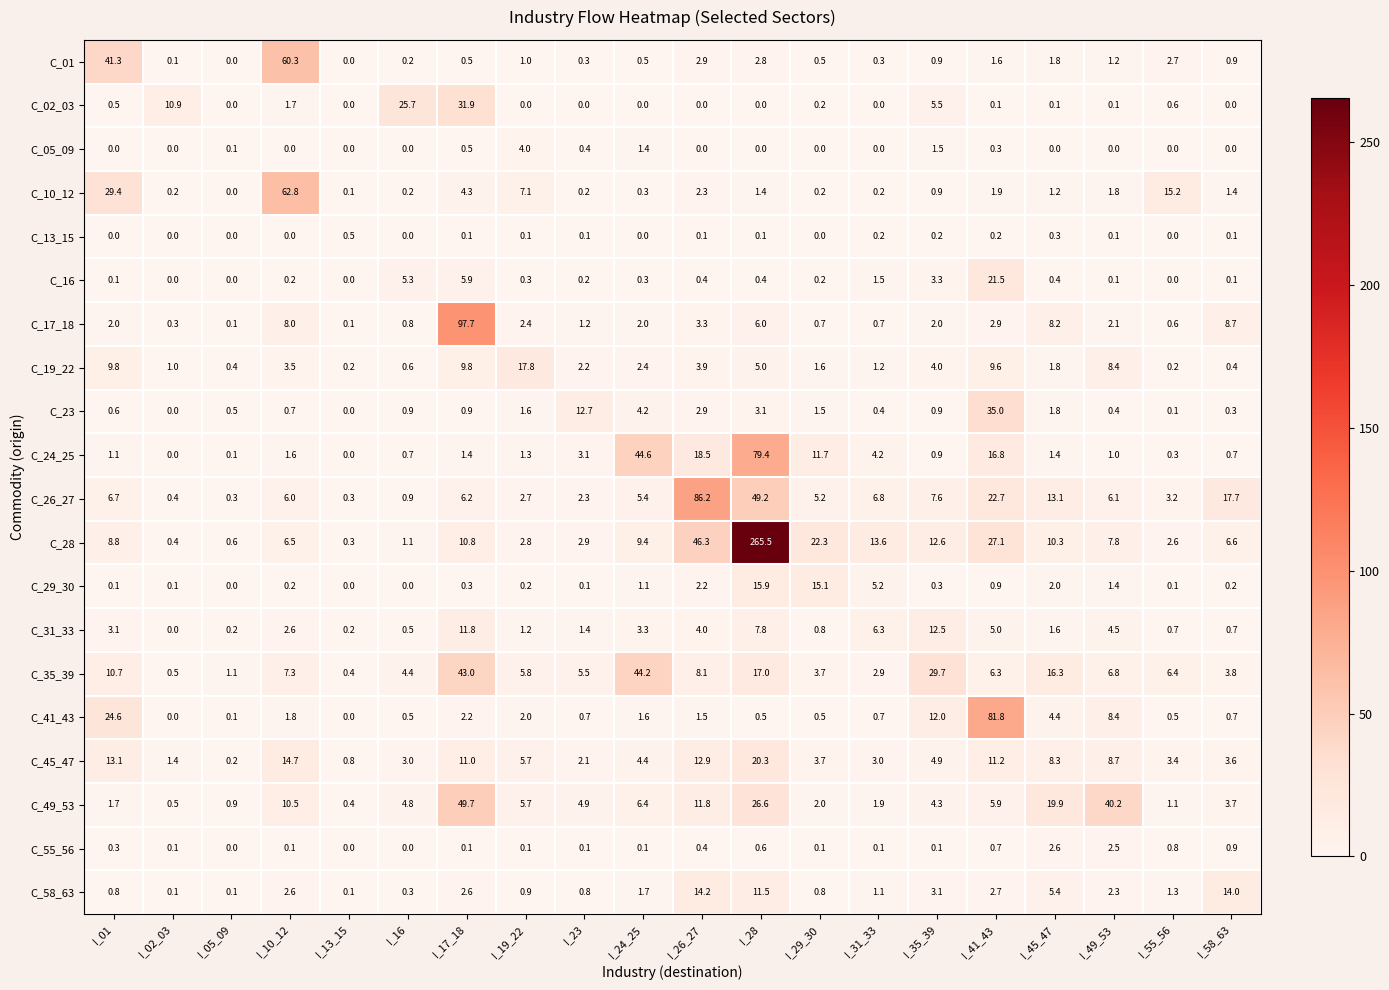

What is the greatest value displayed?

265.5